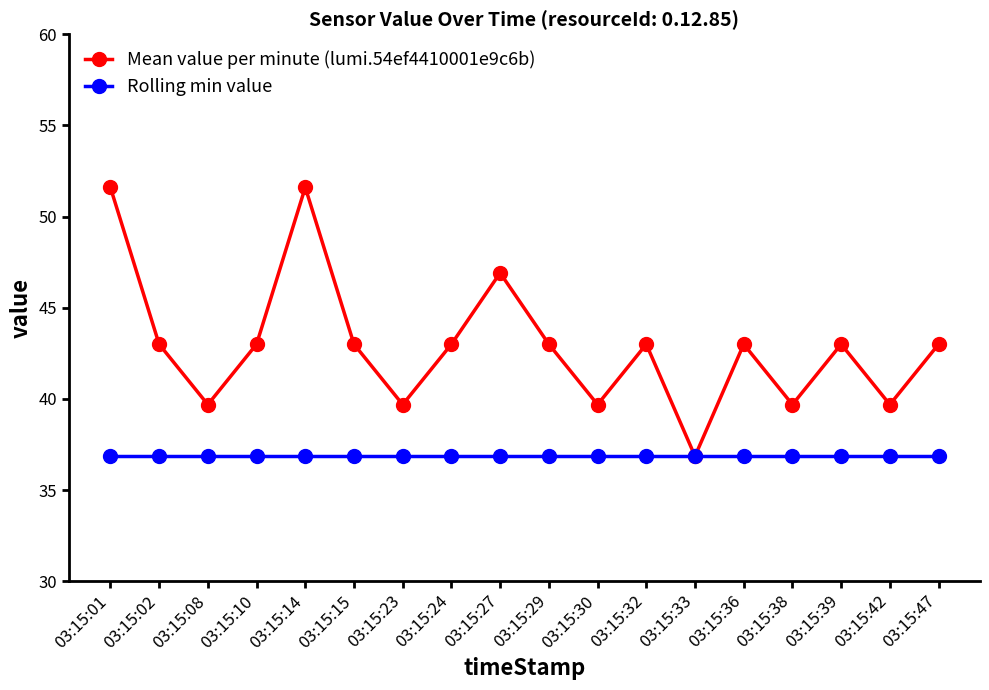

How many lines are shown in the chart?

2